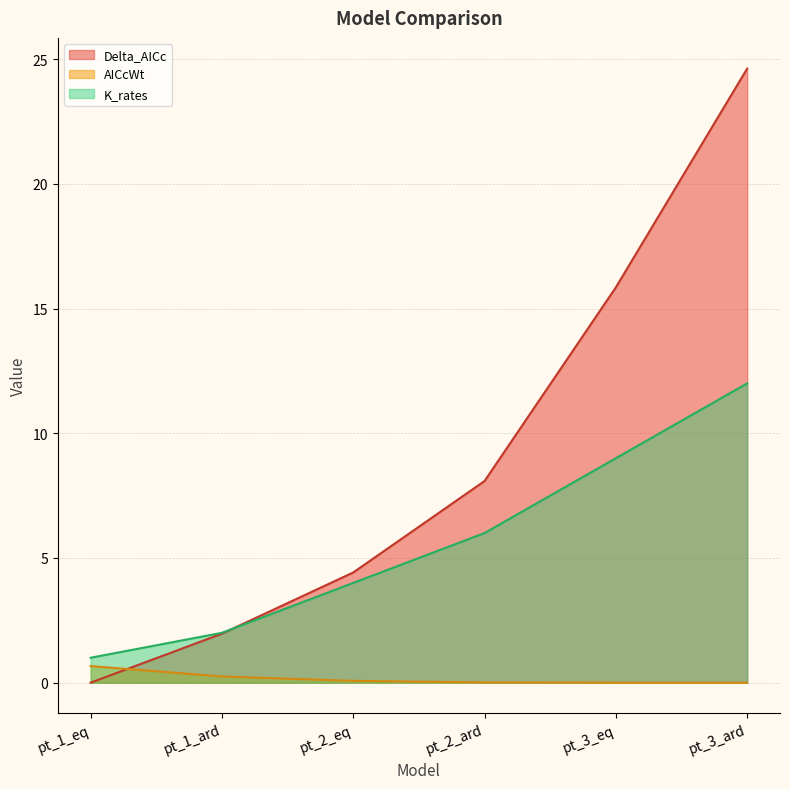

Rank the series at pt_3_eq from highest to lowest value.

Delta_AICc, K_rates, AICcWt